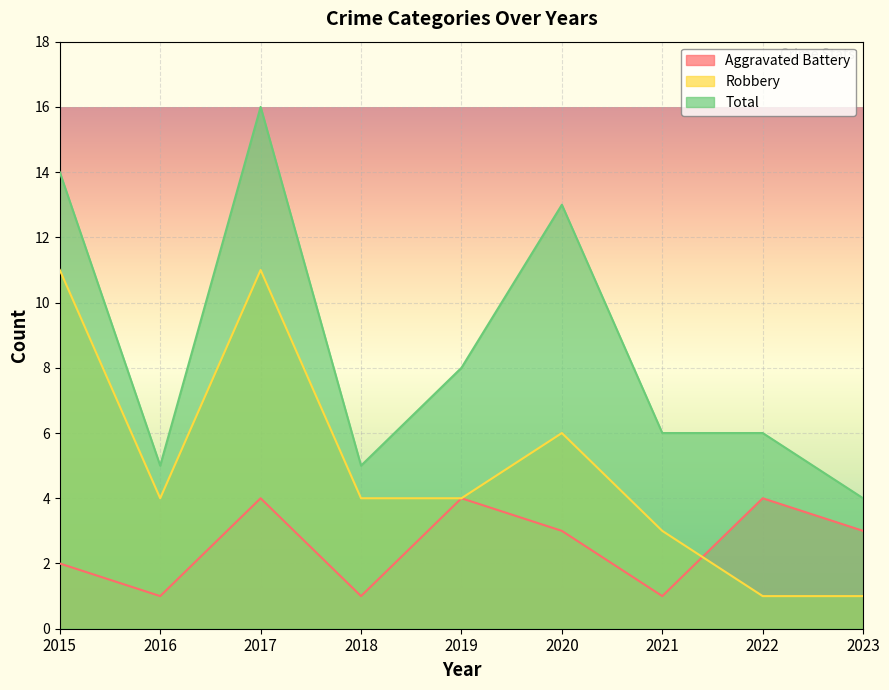

At how many categories does at least one series exceed 9?

3